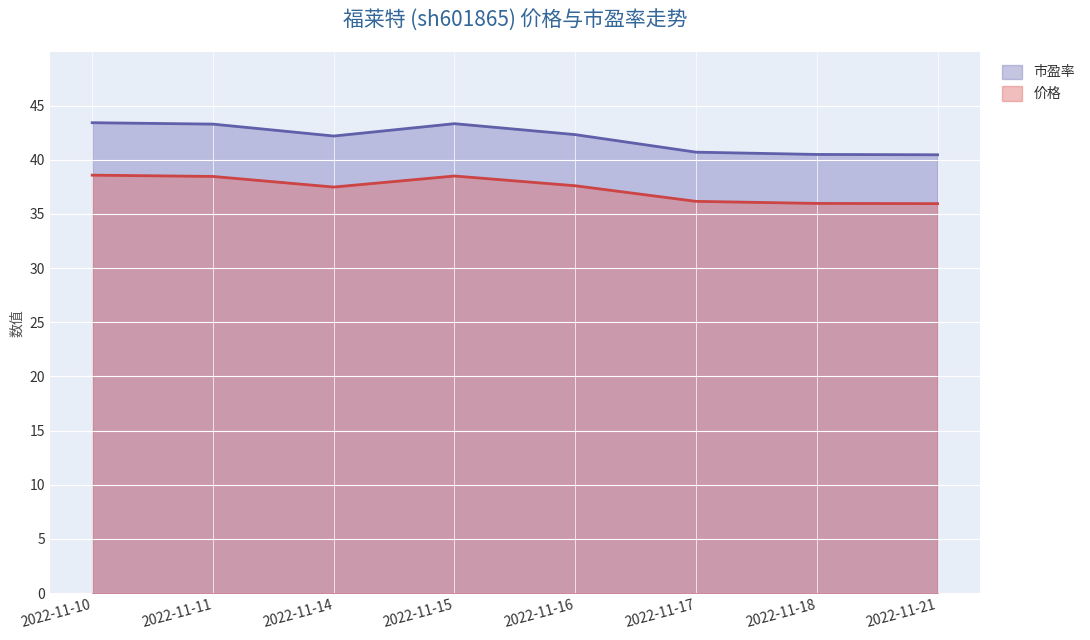

What is the difference between the maximum and minimum values in the 市盈率 series?

3.0